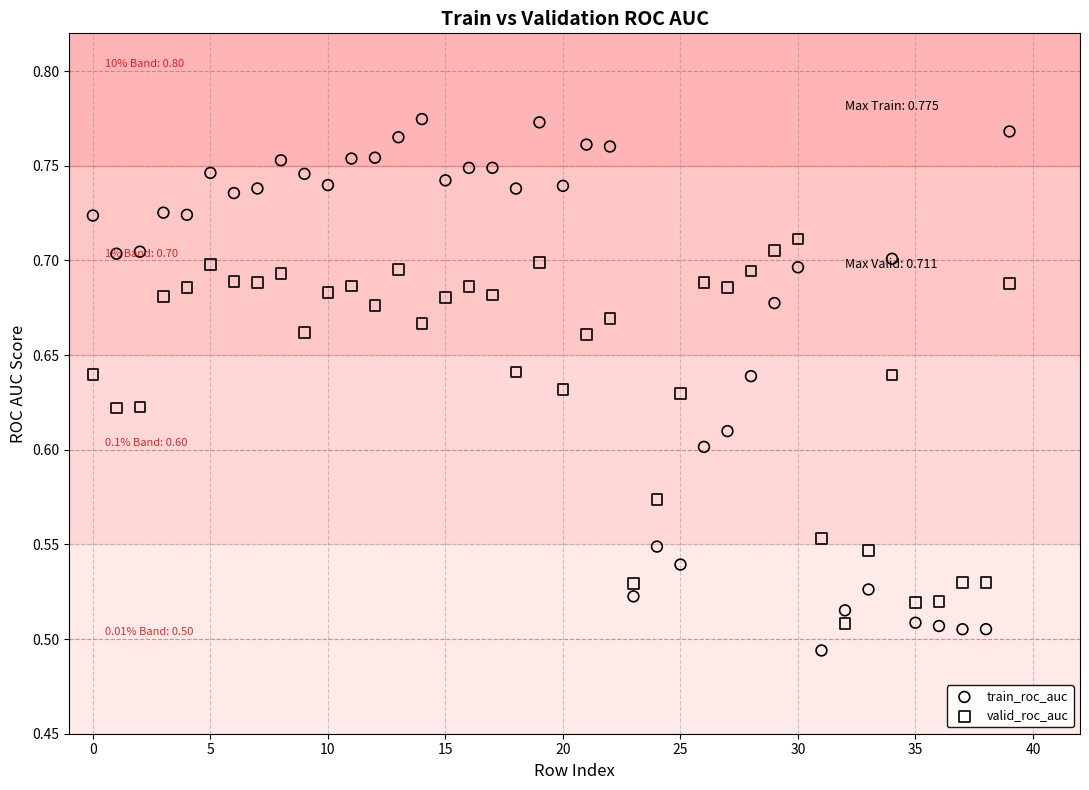

Which series contains the highest Y value?

train_roc_auc